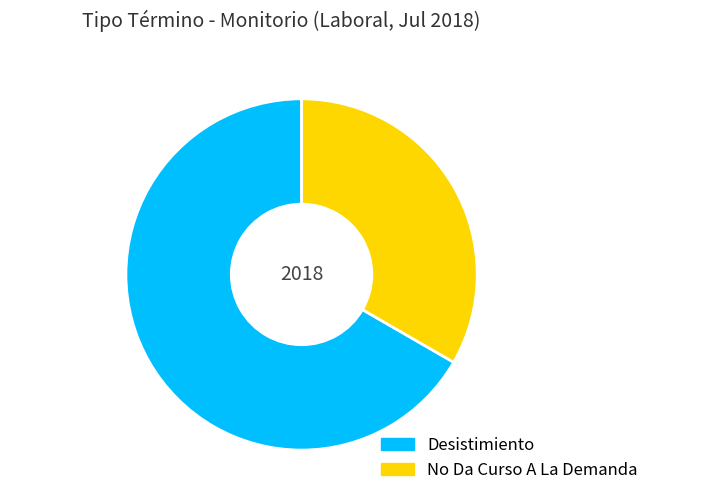

Combined, do Desistimiento and No Da Curso A La Demanda account for over 50%?

Yes